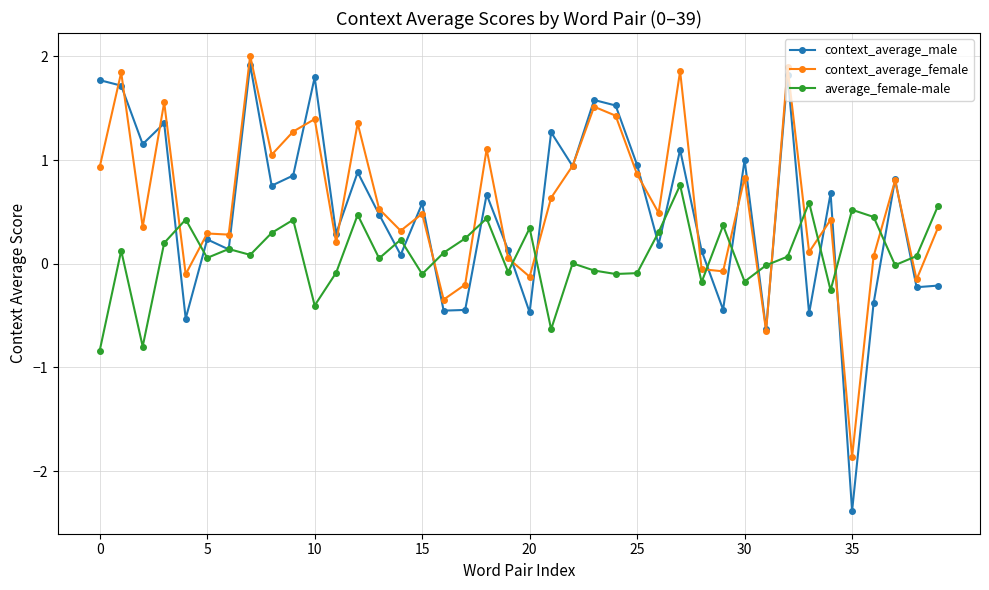

What is the difference between the maximum and second lowest values in the context_average_male series?

2.6